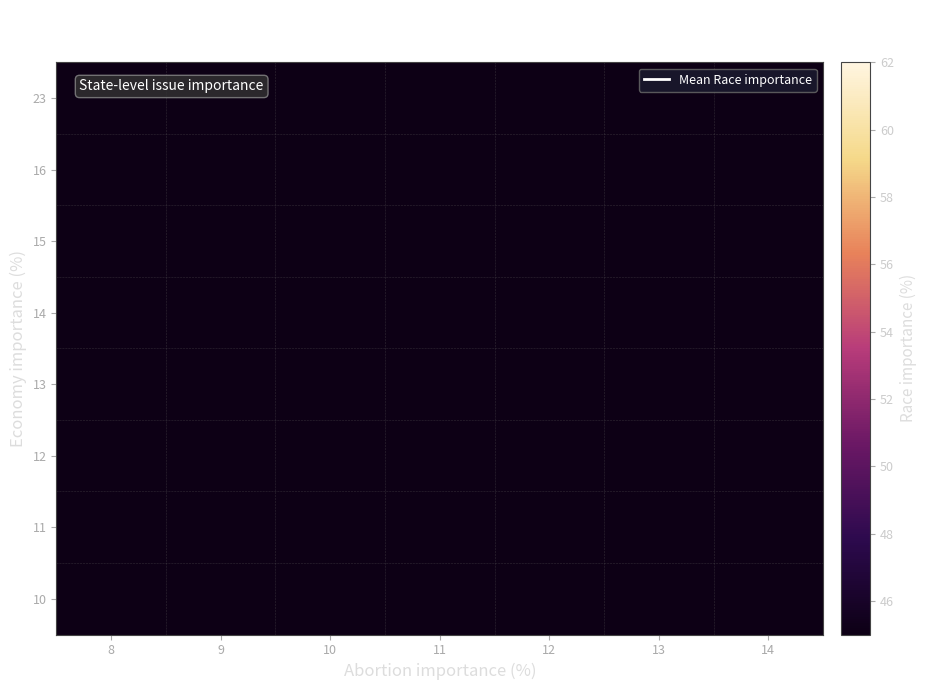

Rank the series at 11 from lowest to highest value.

10, 11, 12, 13, 14, 15, 16, 23